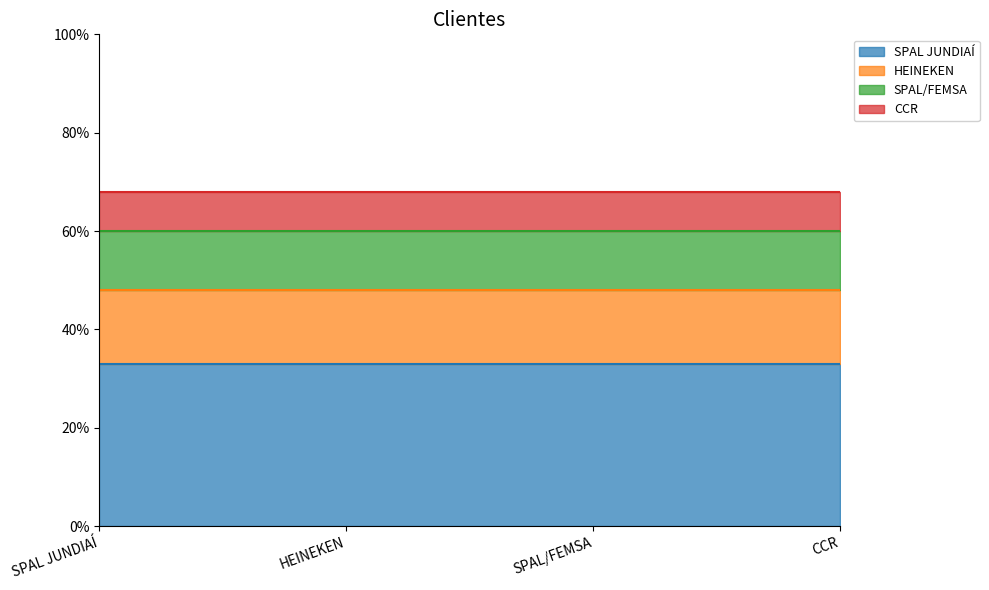

Rank the categories by value from highest to lowest.

SPAL JUNDIAÍ, HEINEKEN, SPAL/FEMSA, CCR